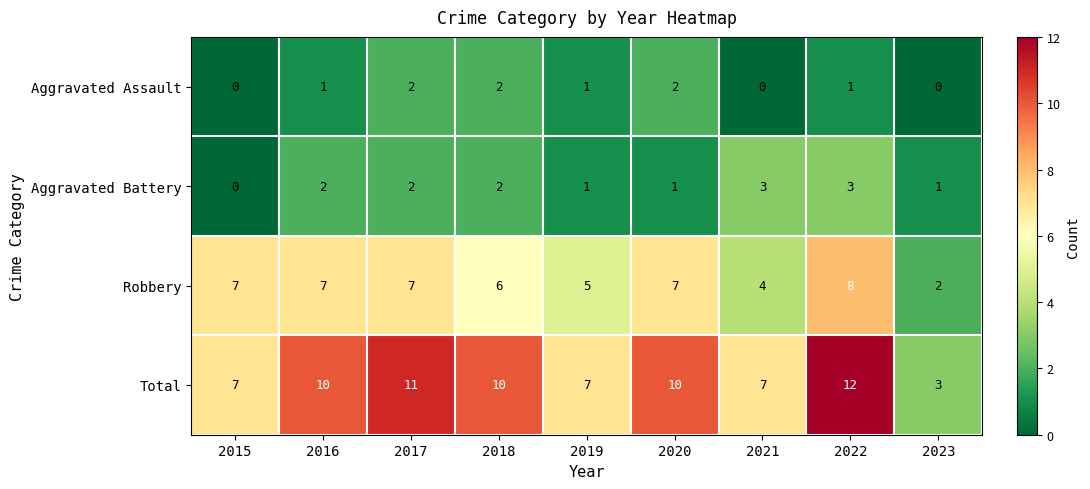

Rank the series by their maximum value, from highest to lowest.

Total, Robbery, Aggravated Battery, Aggravated Assault